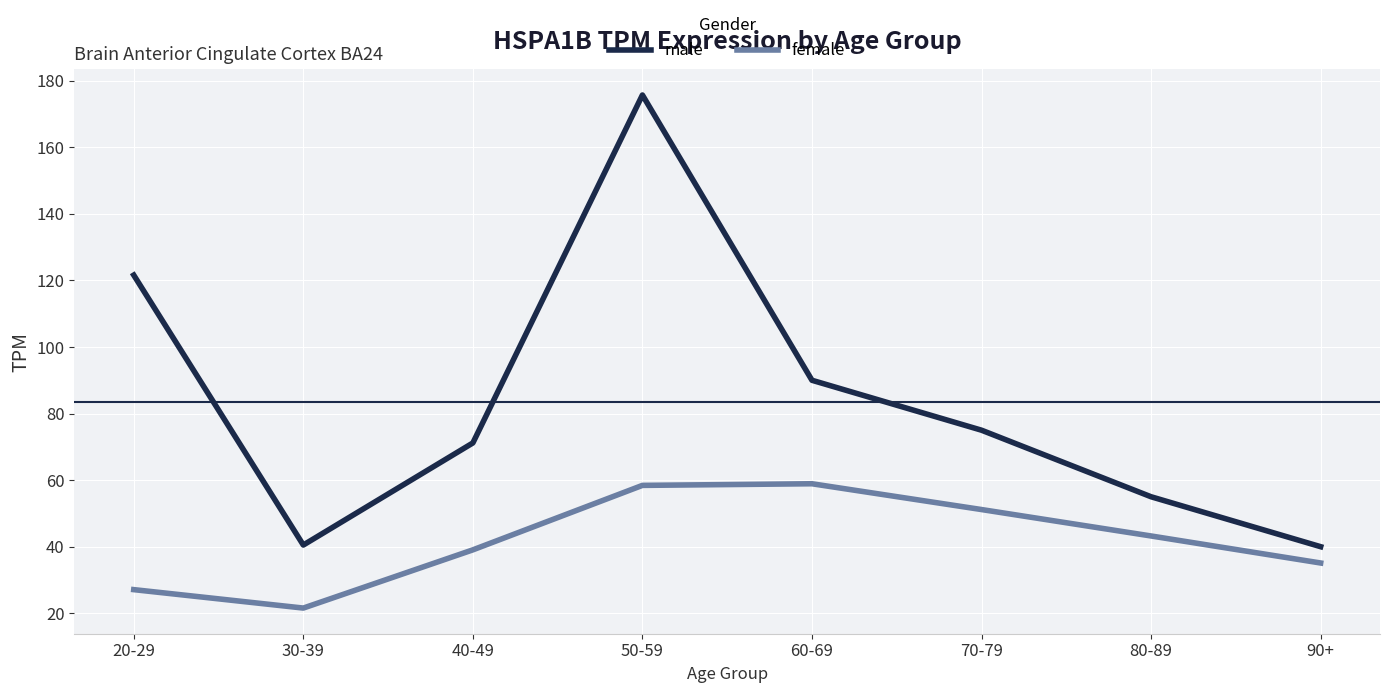

Which category has the highest value in the male series?

50-59